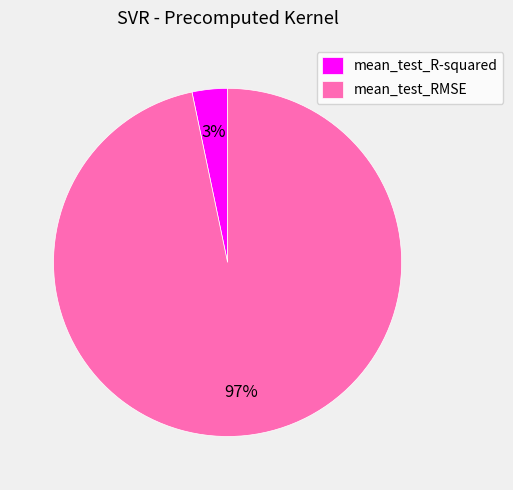

What is the majority slice?

mean_test_RMSE